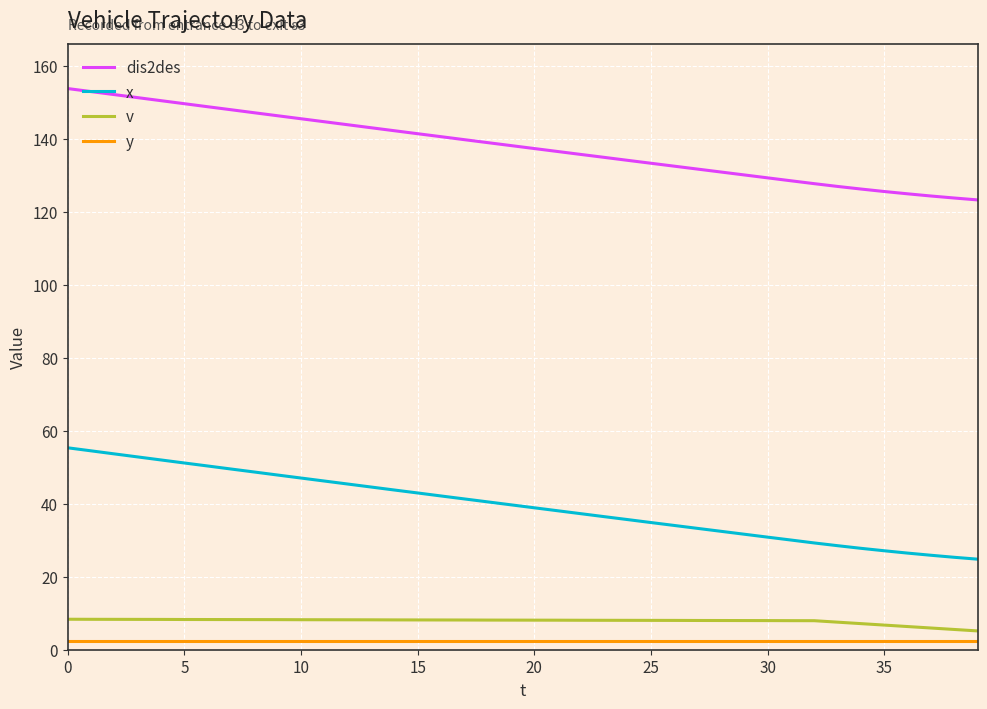

What is the difference between the maximum and minimum values in the x series?

30.5